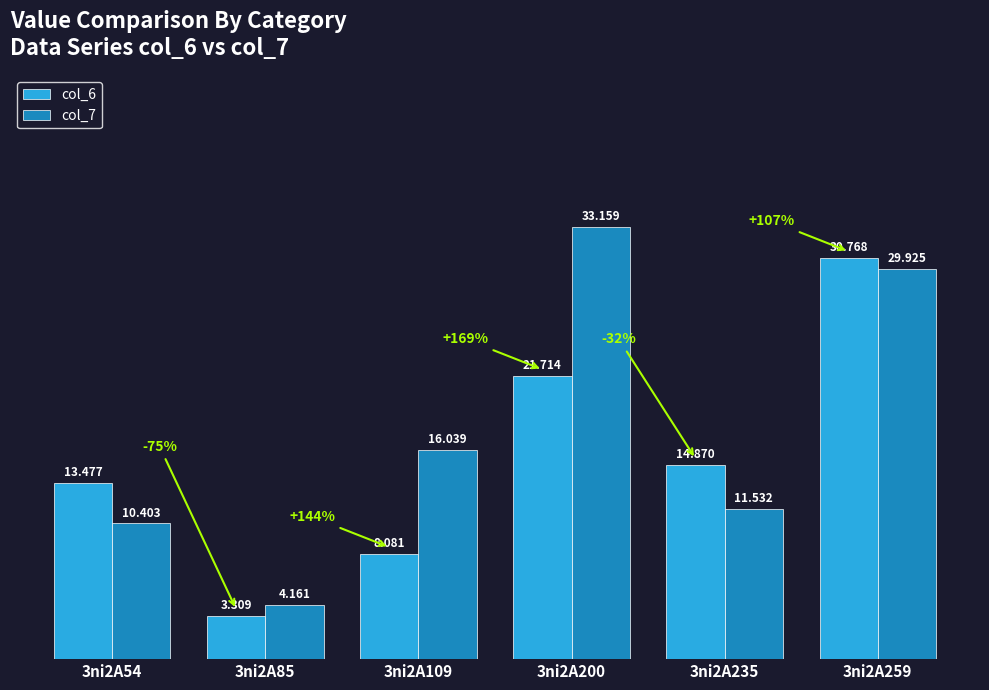

What is the value of the col_7 bar at the 2nd from the left?

4.2